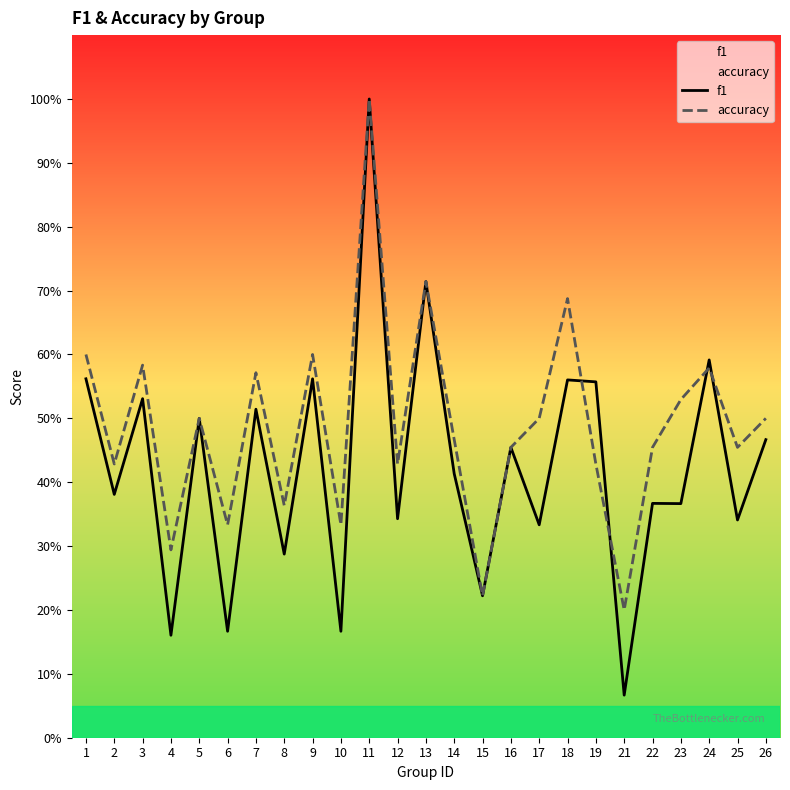

What is the difference between the second highest and second lowest values in the f1 series?

0.6